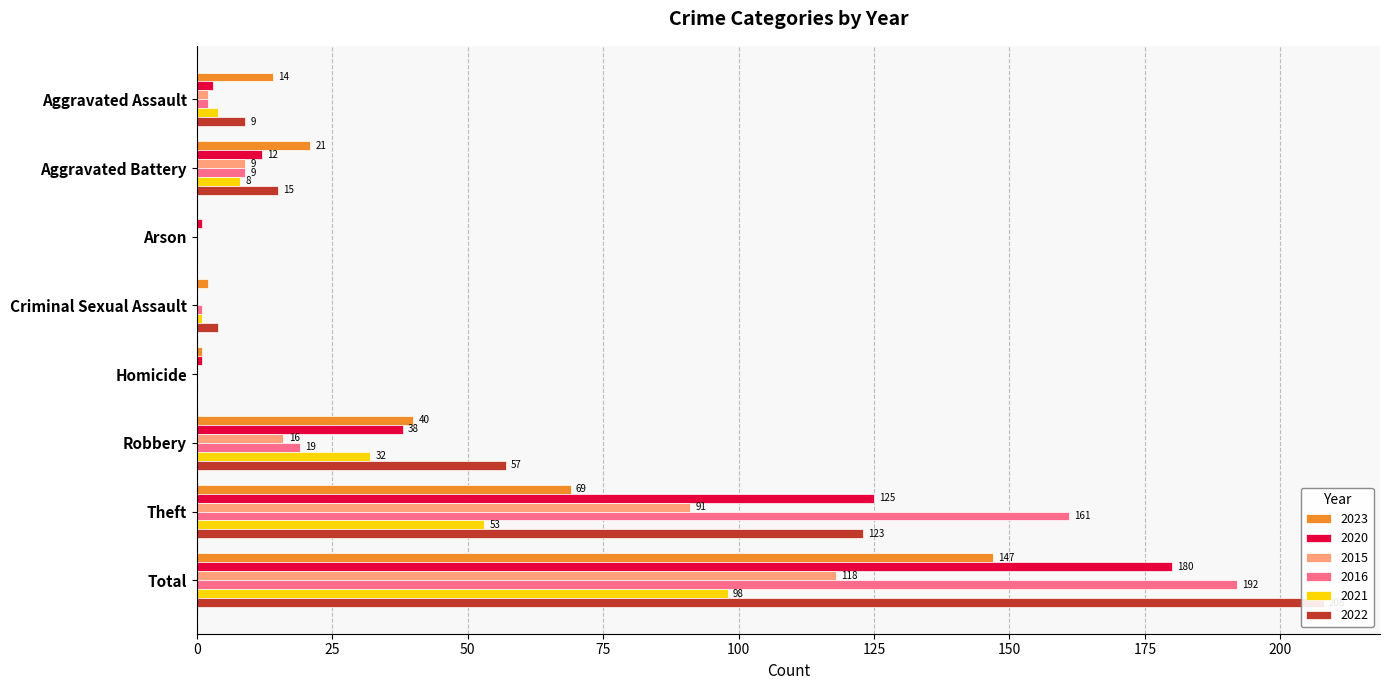

At how many categories does at least one series exceed 101?

2